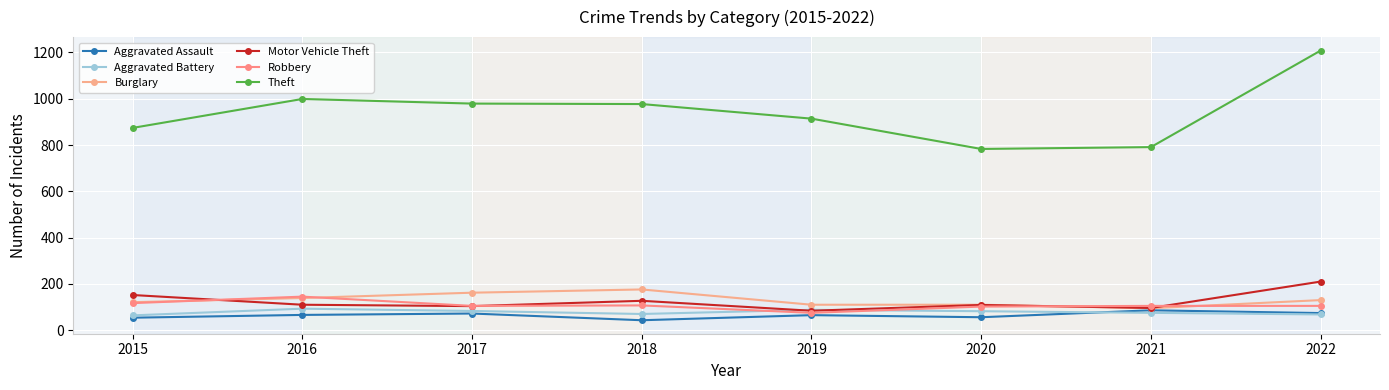

Where is the first local maximum for Robbery?

2016